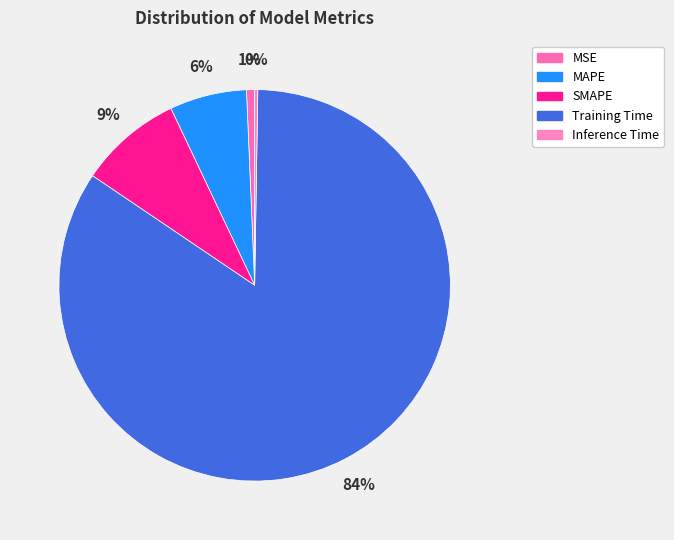

To the nearest percent, what is the average slice percentage?

20%